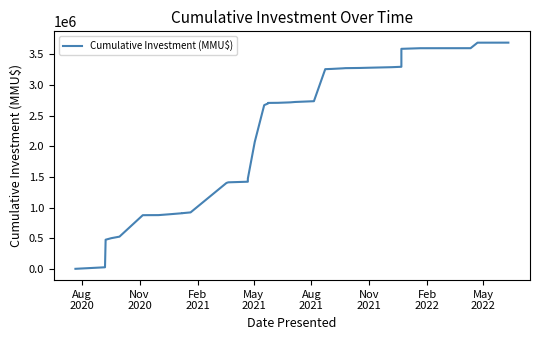

Reading left to right, transcribe all the data shown in this chart.

750	25750	475750	500750	525750	875750	876450	877150	889750	908150	908900	921500	1401870	1412270	1422170	1434170	1446170	1472170	2072170	2672170	2698170	2708170	2709870	2715870	2717570	2723570	2736170	3259153	3262953	3272673	3275673	3278673	3281673	3291393	3297893	3590893	3600893	3601393	3691393	3691893